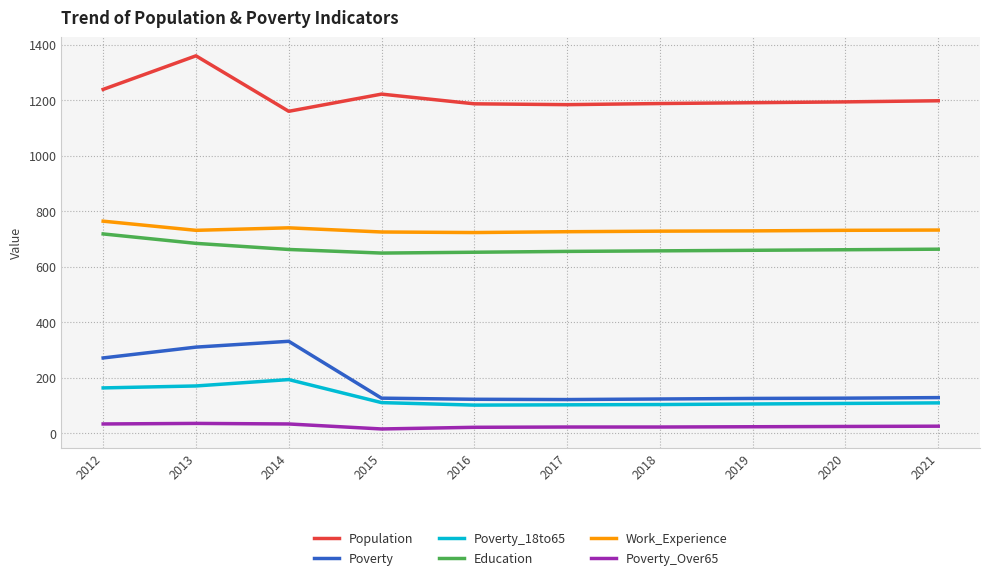

What is the greatest value displayed?

1360